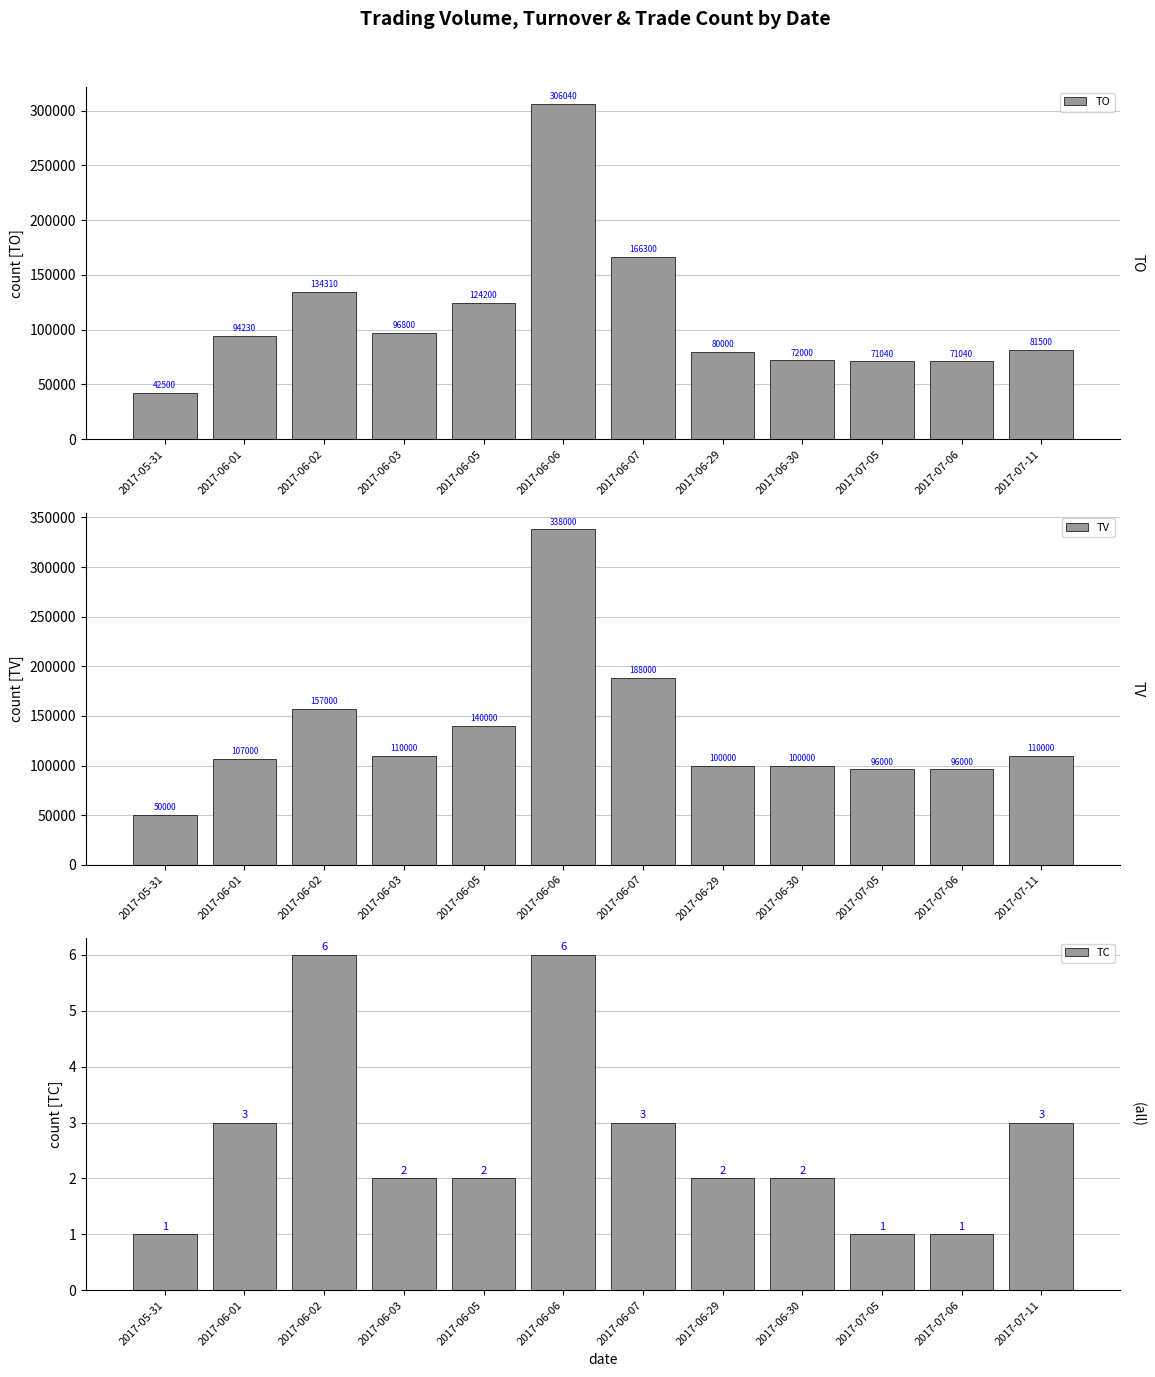

What is the difference between the maximum and minimum values in the TV series?

288000